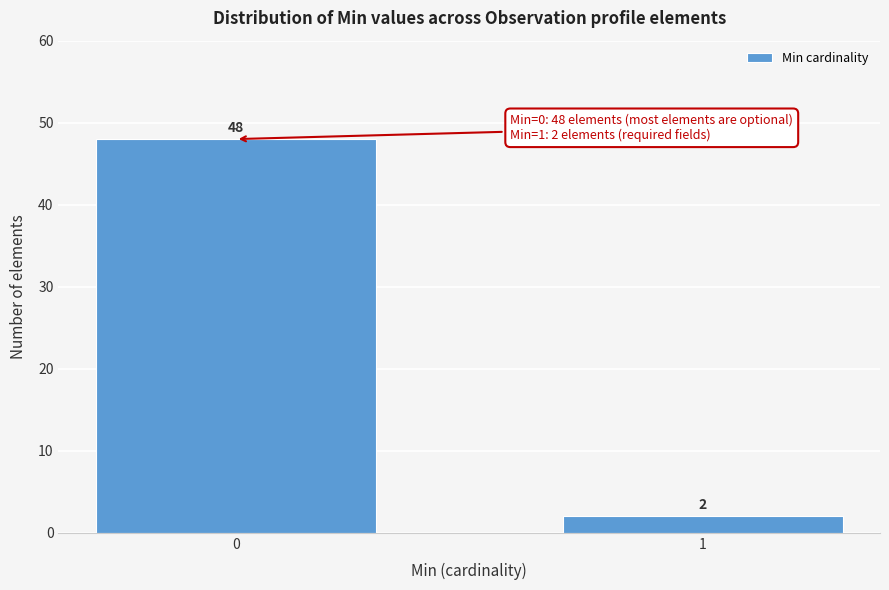

Reading right to left, list all the values displayed in this chart.

2	48